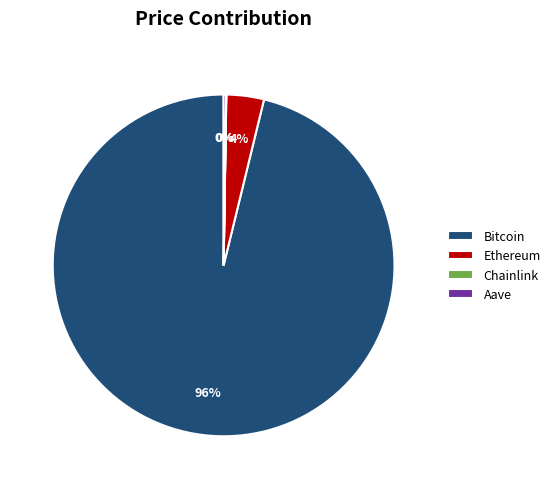

To the nearest percent, what is the difference between the largest and smallest slice percentages?

96%